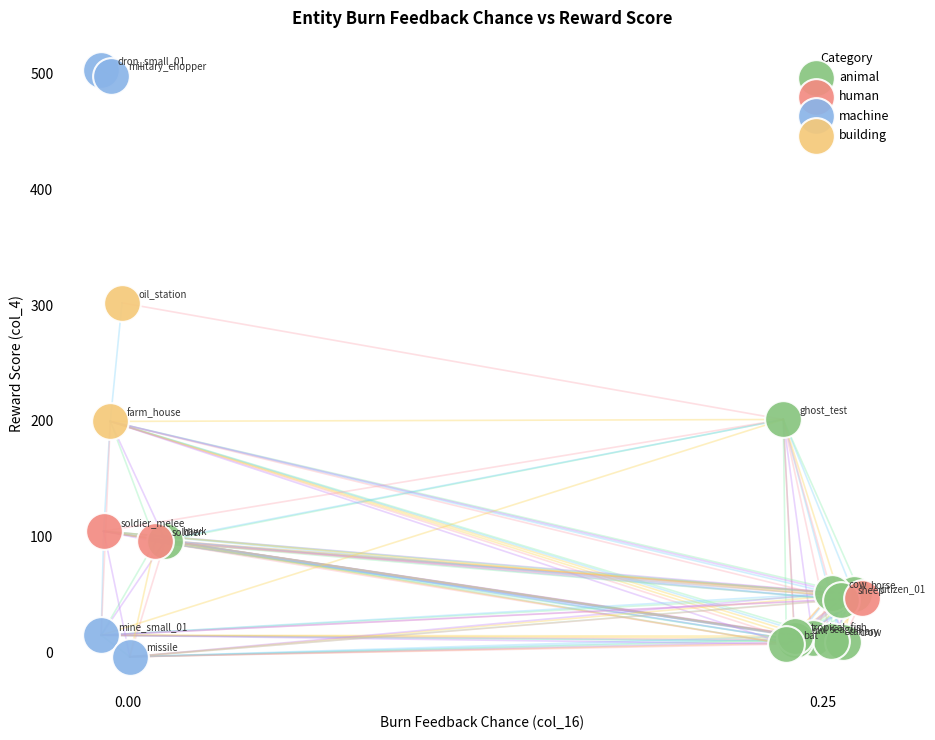

What are all the series names shown in the legend?

animal, human, machine, building